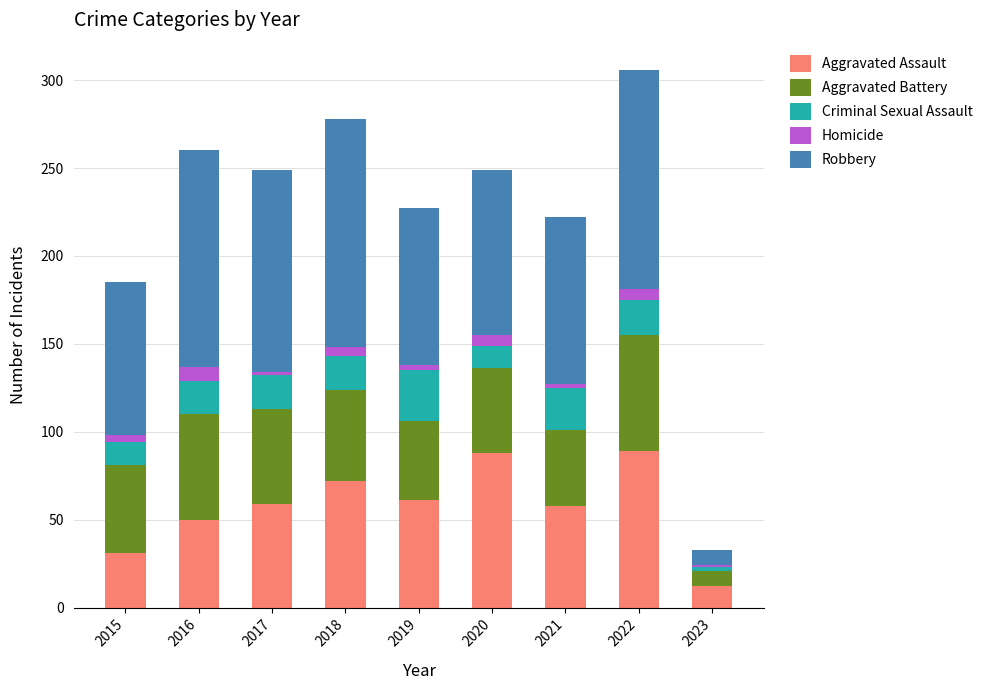

What is the average value of the Aggravated Assault series?

58